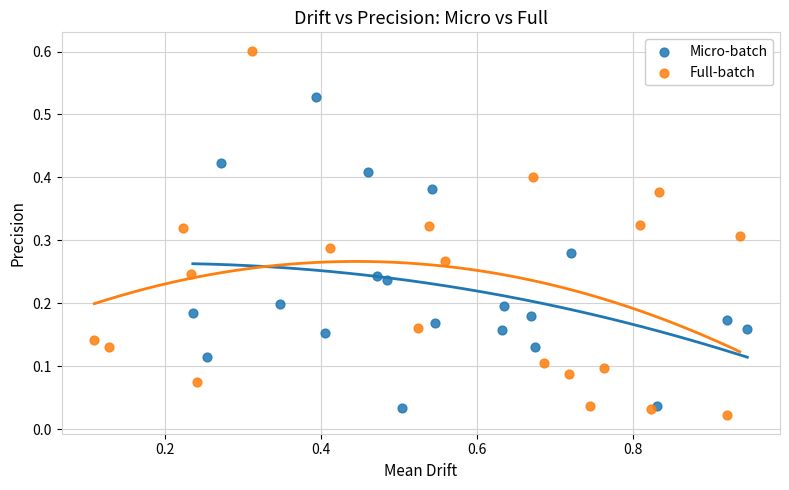

Which series contains the highest Y value?

Full-batch